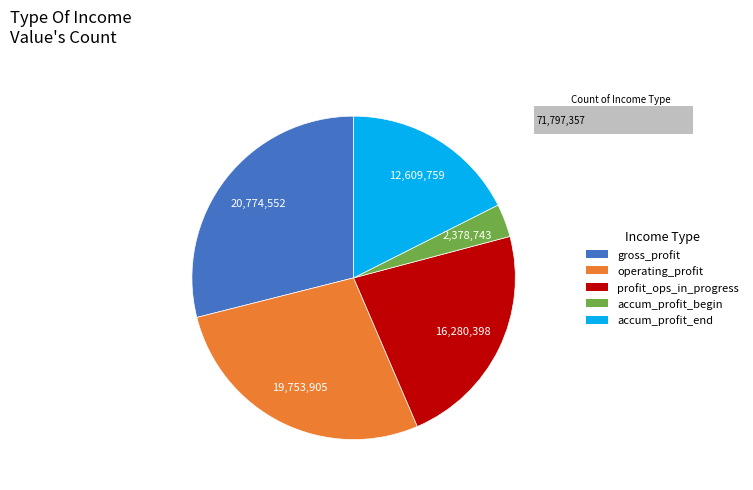

What is the total percentage of accumulated_profit_end_of_period and operating_profit?

45.1%